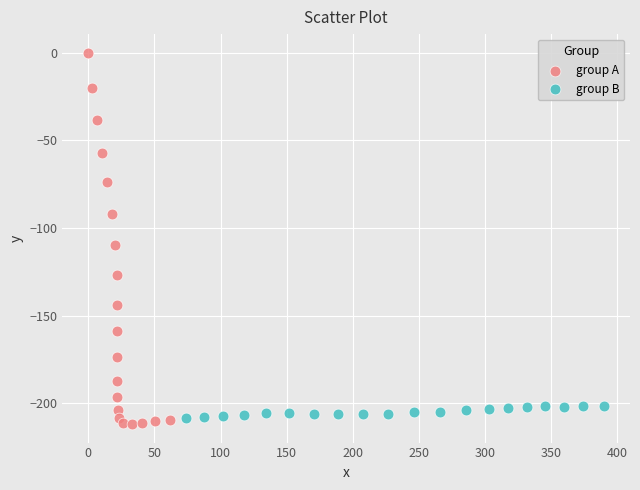

Which series reaches the maximum Y coordinate?

group A